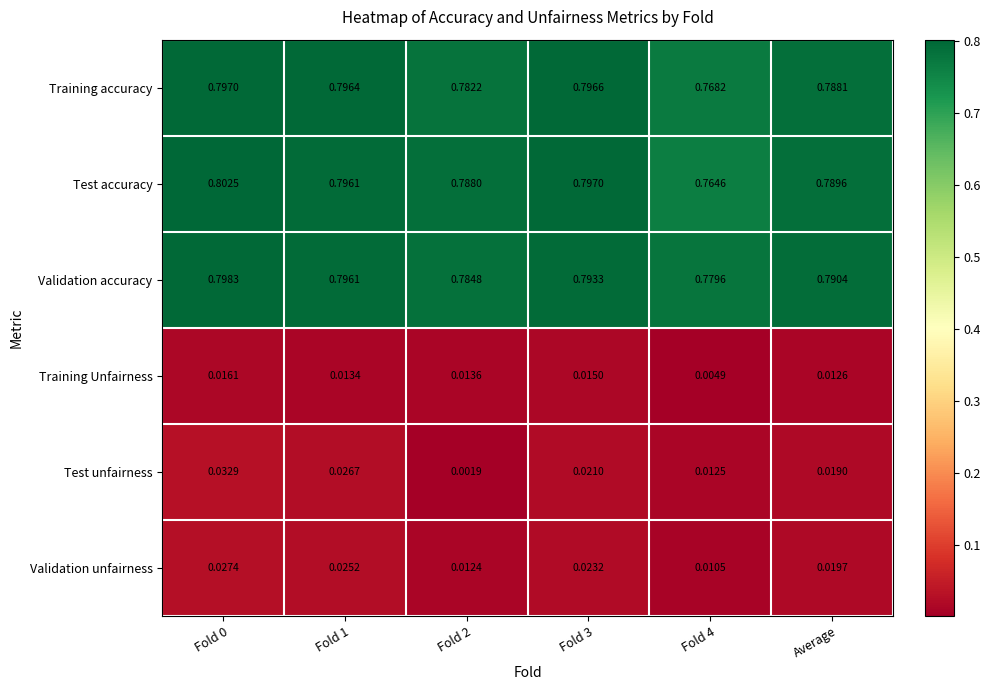

Rank the series at Fold 2 from highest to lowest value.

Test accuracy, Validation accuracy, Training accuracy, Training Unfairness, Validation unfairness, Test unfairness